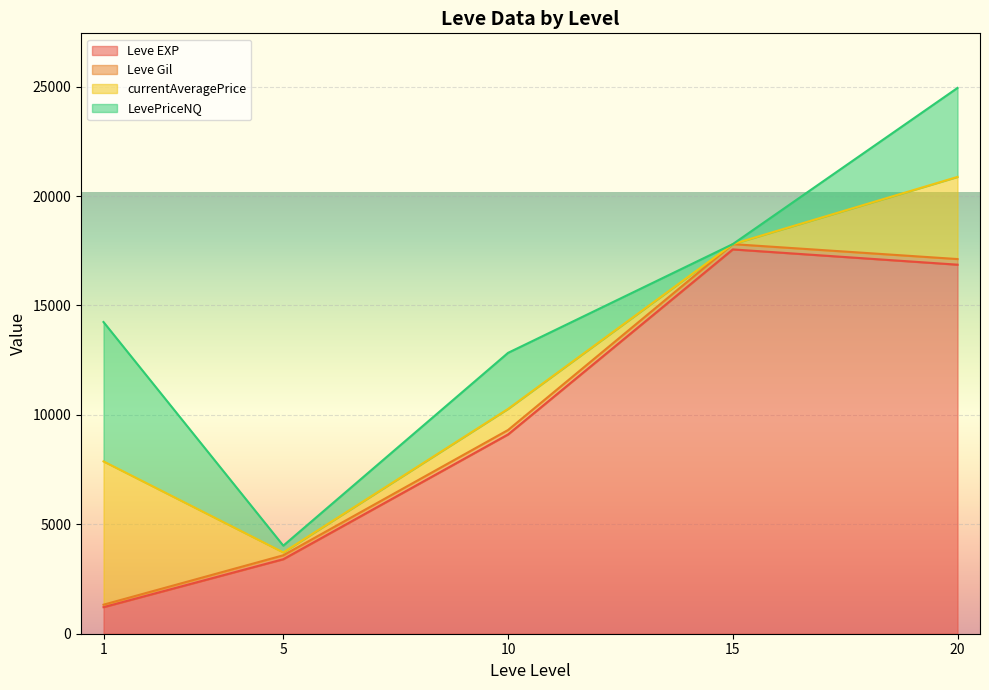

What is the highest value of the Leve EXP series?

17563.3